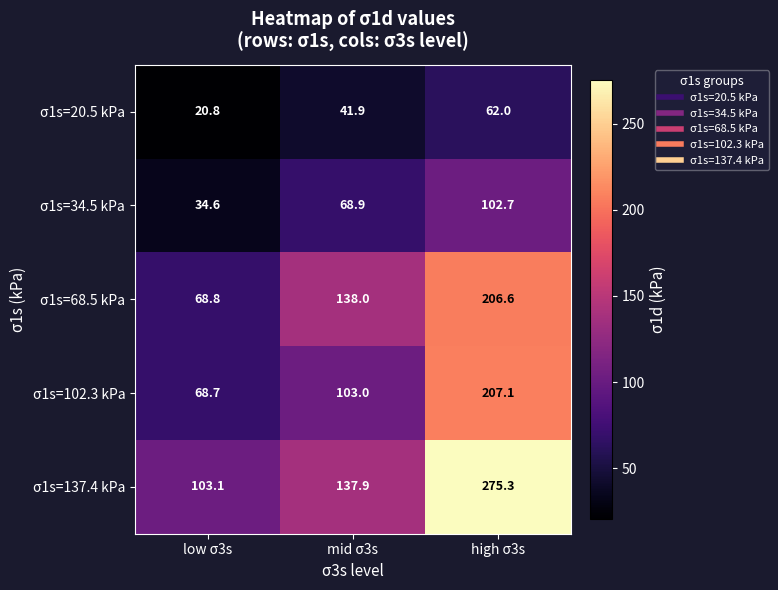

List the labels in order of σ1s=20.5 kPa value, smallest first.

low σ3s, mid σ3s, high σ3s